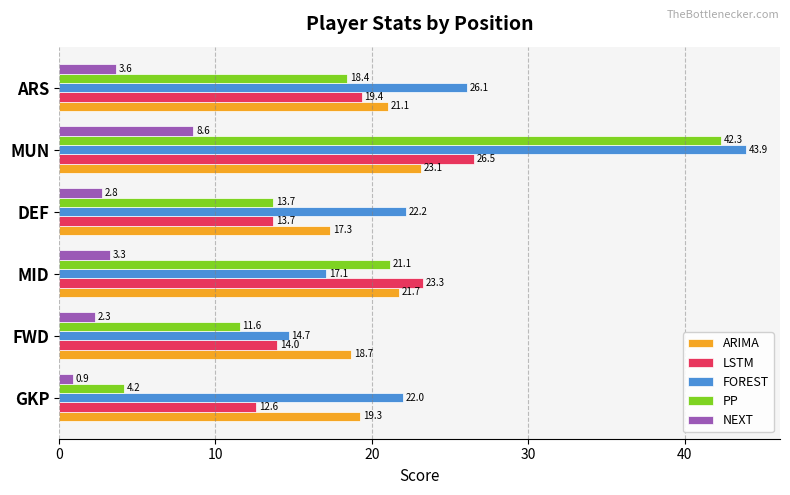

What is the sum of all LSTM values?

109.4